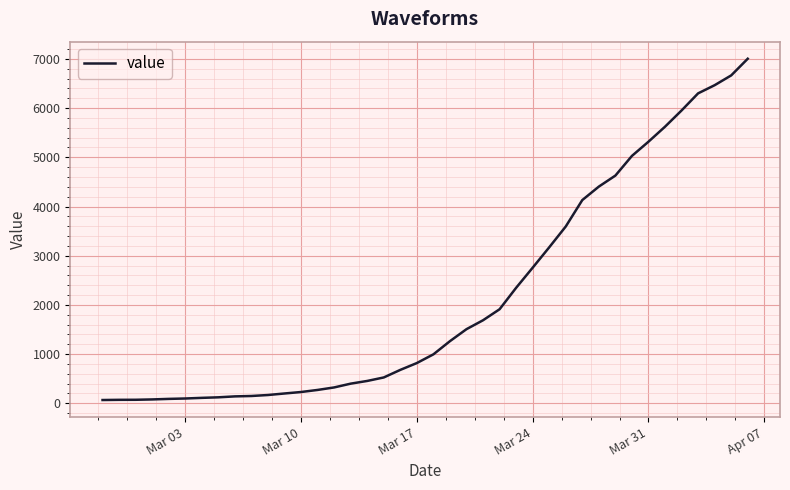

What is the difference between the maximum and minimum values?

6940